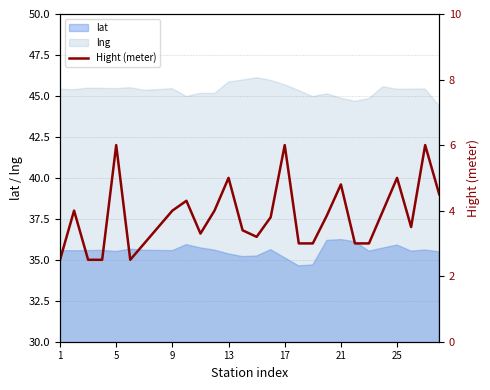

How many data points are less than 3?

4